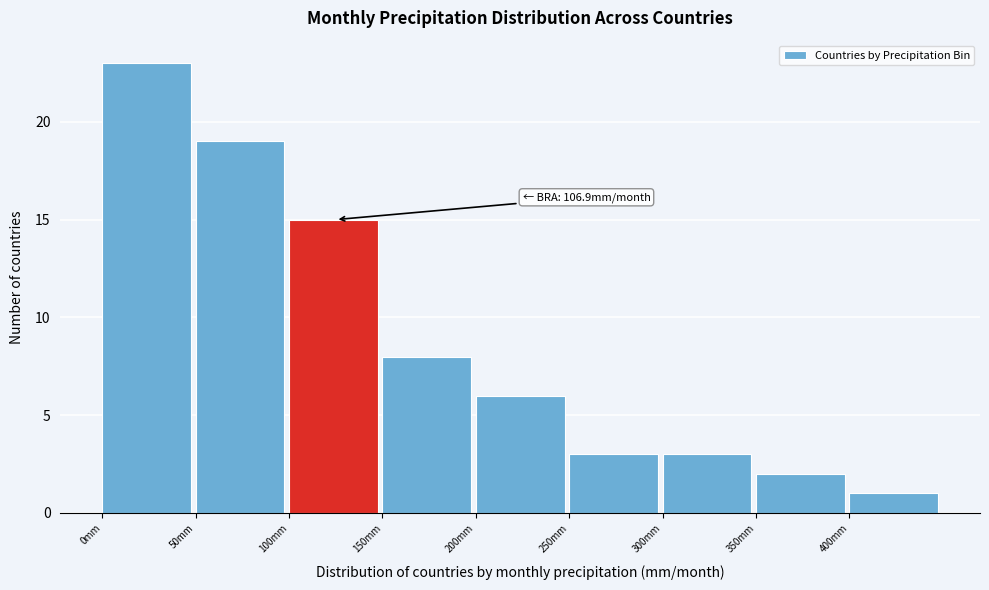

Over which range of the x-axis is the bar tallest?

0 to 50